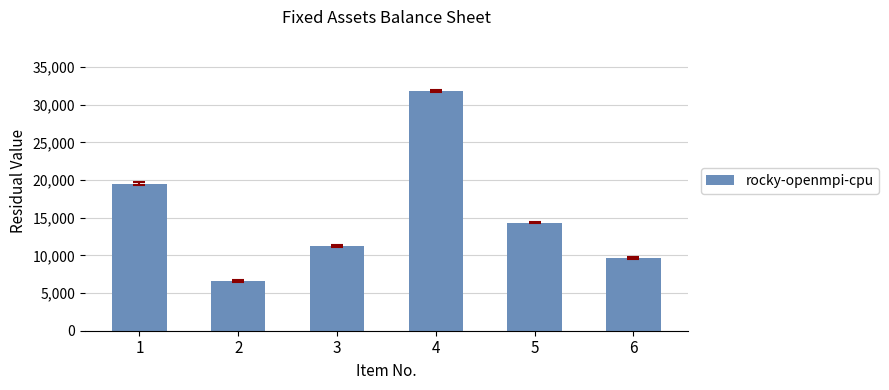

How many bars are there in total?

6